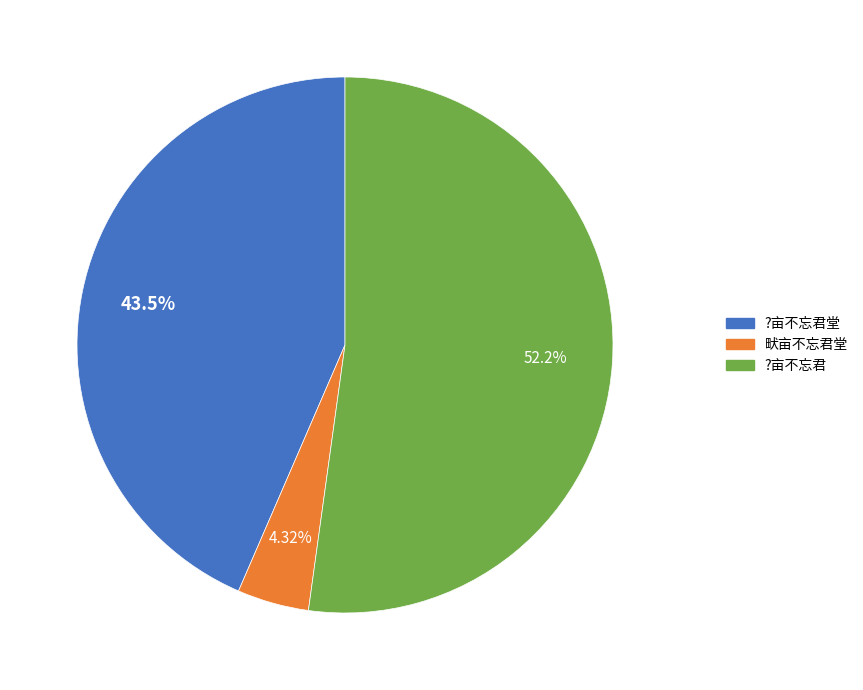

Between ?亩不忘君 and 畎亩不忘君堂, which is larger?

?亩不忘君